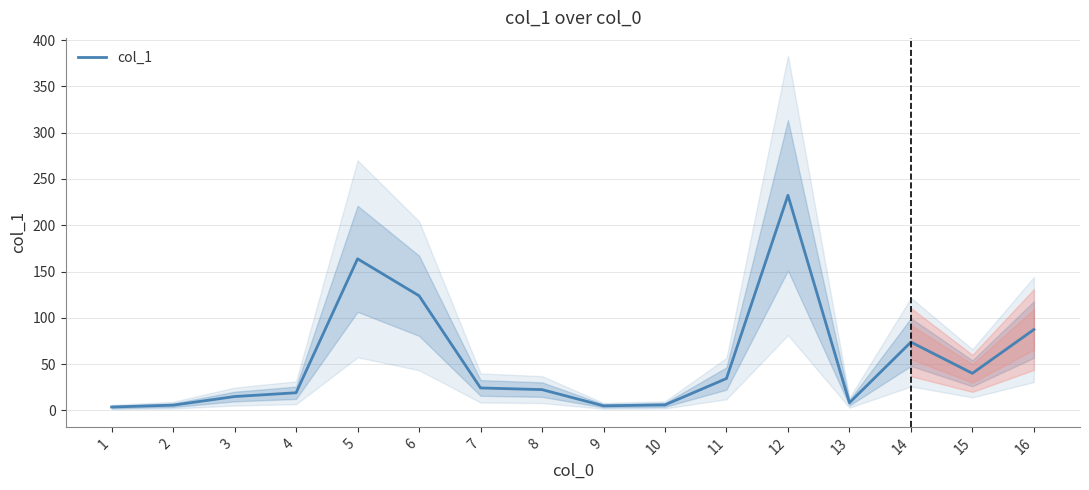

At which category does the data reach its first local peak?

5